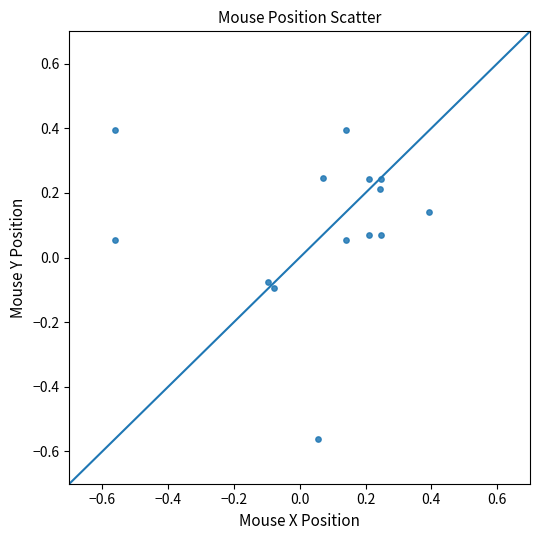

What is the range of X values (max minus min)?

1.0